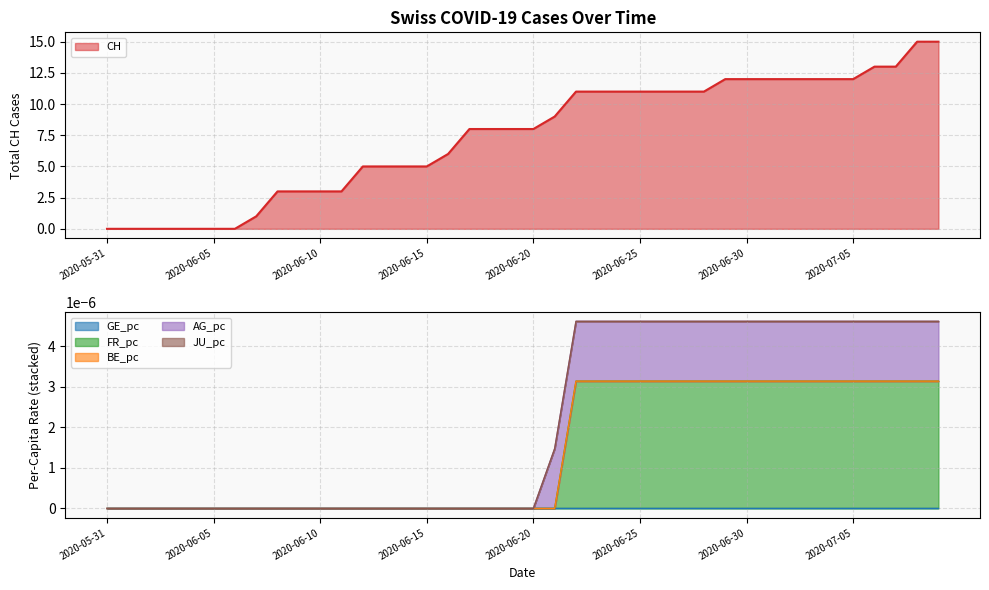

Reading left to right, extract all data points from this chart.

CH: 0.0	0.0	0.0	0.0	0.0	0.0	0.0	1.0	3.0	3.0	3.0	3.0	5.0	5.0	5.0	5.0	6.0	8.0	8.0	8.0	8.0	9.0	11.0	11.0	11.0	11.0	11.0	11.0	11.0	12.0	12.0	12.0	12.0	12.0	12.0	12.0	13.0	13.0	15.0	15.0
GE_pc: 0.0	0.0	0.0	0.0	0.0	0.0	0.0	0.0	0.0	0.0	0.0	0.0	0.0	0.0	0.0	0.0	0.0	0.0	0.0	0.0	0.0	0.0	0.0	0.0	0.0	0.0	0.0	0.0	0.0	0.0	0.0	0.0	0.0	0.0	0.0	0.0	0.0	0.0	0.0	0.0
FR_pc: 0.0	0.0	0.0	0.0	0.0	0.0	0.0	0.0	0.0	0.0	0.0	0.0	0.0	0.0	0.0	0.0	0.0	0.0	0.0	0.0	0.0	0.0	0.0	0.0	0.0	0.0	0.0	0.0	0.0	0.0	0.0	0.0	0.0	0.0	0.0	0.0	0.0	0.0	0.0	0.0
BE_pc: 0.0	0.0	0.0	0.0	0.0	0.0	0.0	0.0	0.0	0.0	0.0	0.0	0.0	0.0	0.0	0.0	0.0	0.0	0.0	0.0	0.0	0.0	0.0	0.0	0.0	0.0	0.0	0.0	0.0	0.0	0.0	0.0	0.0	0.0	0.0	0.0	0.0	0.0	0.0	0.0
AG_pc: 0.0	0.0	0.0	0.0	0.0	0.0	0.0	0.0	0.0	0.0	0.0	0.0	0.0	0.0	0.0	0.0	0.0	0.0	0.0	0.0	0.0	0.0	0.0	0.0	0.0	0.0	0.0	0.0	0.0	0.0	0.0	0.0	0.0	0.0	0.0	0.0	0.0	0.0	0.0	0.0
JU_pc: 0.0	0.0	0.0	0.0	0.0	0.0	0.0	0.0	0.0	0.0	0.0	0.0	0.0	0.0	0.0	0.0	0.0	0.0	0.0	0.0	0.0	0.0	0.0	0.0	0.0	0.0	0.0	0.0	0.0	0.0	0.0	0.0	0.0	0.0	0.0	0.0	0.0	0.0	0.0	0.0